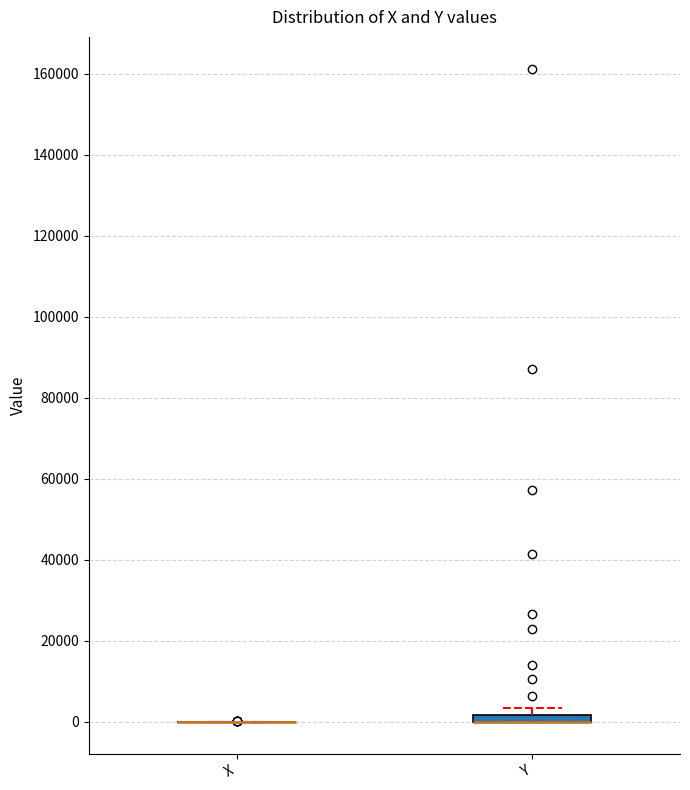

Where is the upper edge of the box for Y on the y-axis? The values are not printed on the chart, so give them approximately, as read against the axis.

2000